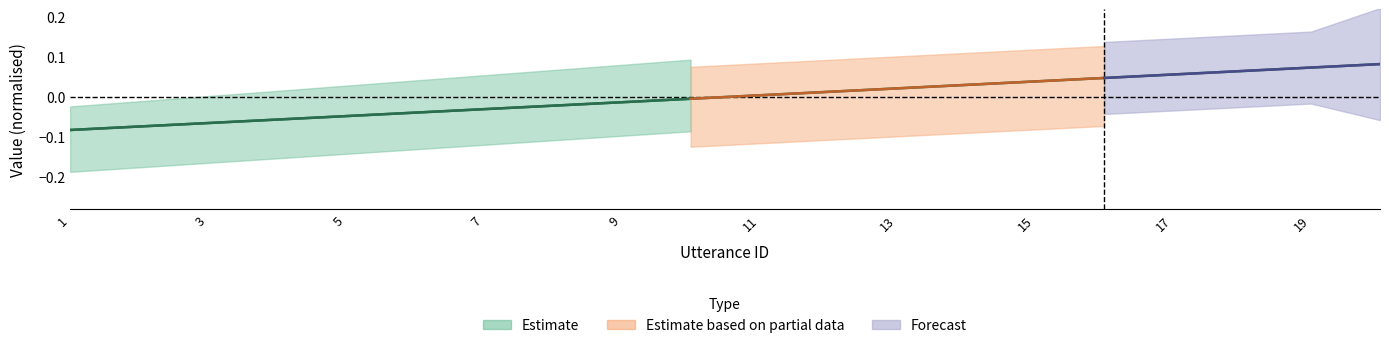

Reading right to left, extract all data points from this chart.

20=0.1	19=0.1	18=0.1	17=0.1	16=0.0	15=0.0	14=0.0	13=0.0	12=0.0	11=0.0	10=-0.0	9=-0.0	8=-0.0	7=-0.0	6=-0.0	5=-0.0	4=-0.1	3=-0.1	2=-0.1	1=-0.1